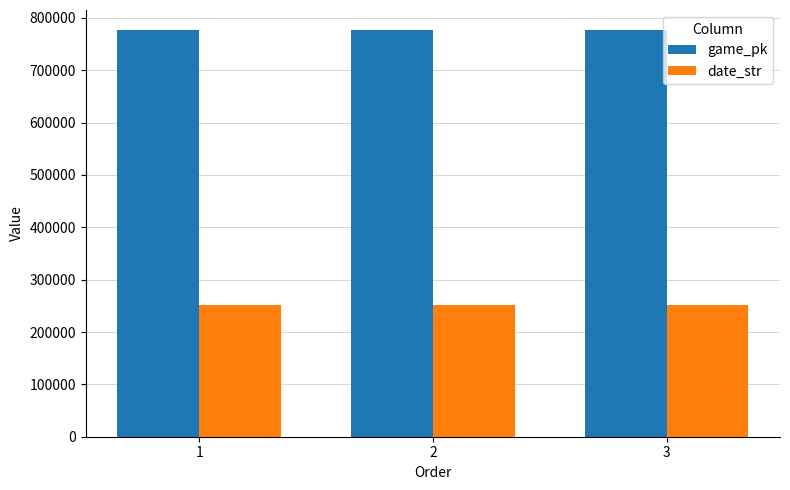

What is the difference between the highest and lowest values at 2?

525370